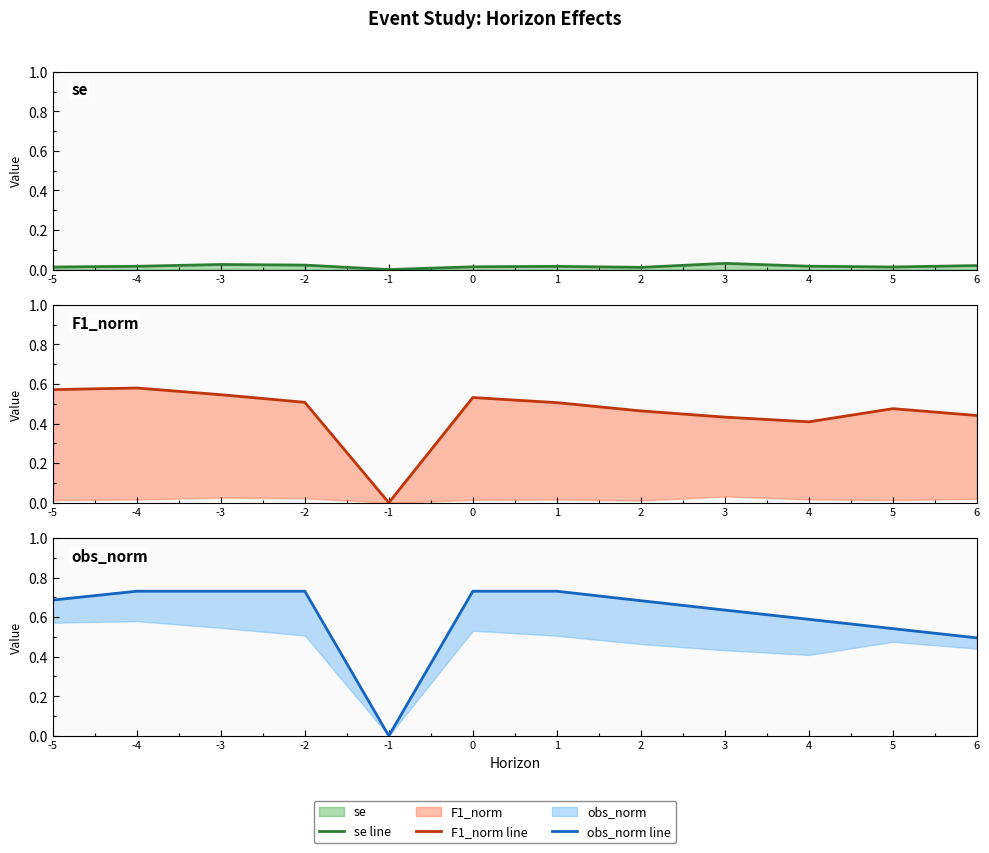

List the labels in order of F1_norm line value, largest first.

-4, -5, -3, 0, -2, 1, 5, 2, 6, 3, 4, -1